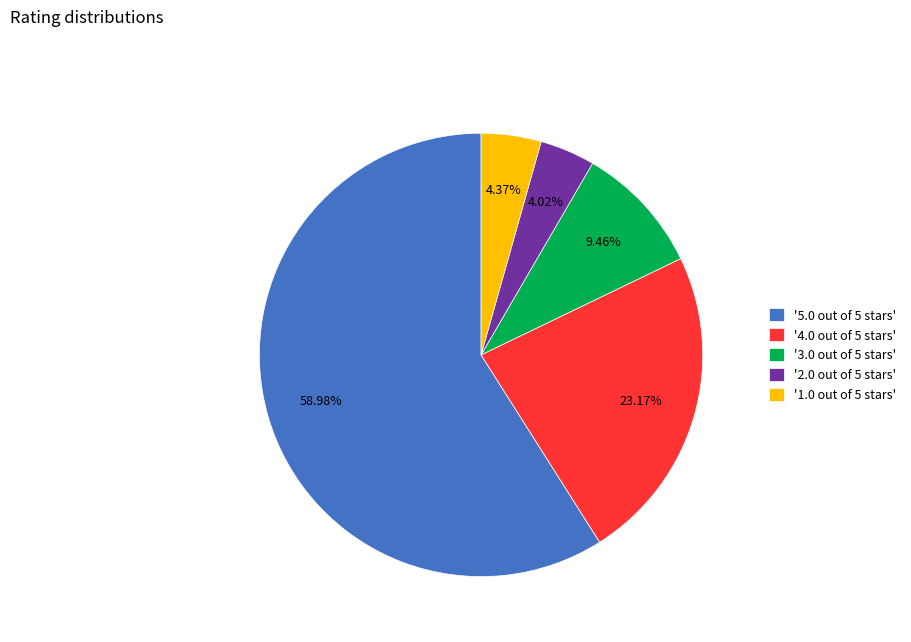

Is the sum of '2.0 out of 5 stars' and '5.0 out of 5 stars' greater than half?

Yes